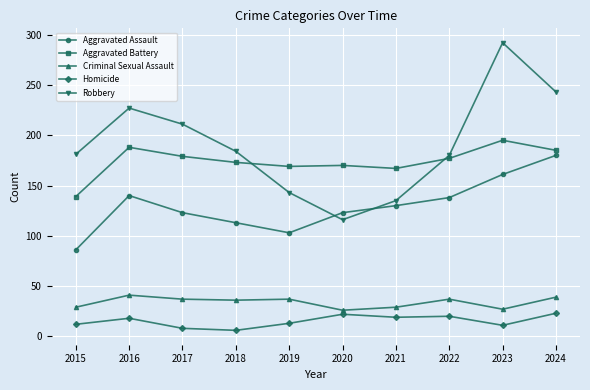

True or false: Aggravated Assault and Homicide cross at least once.

False